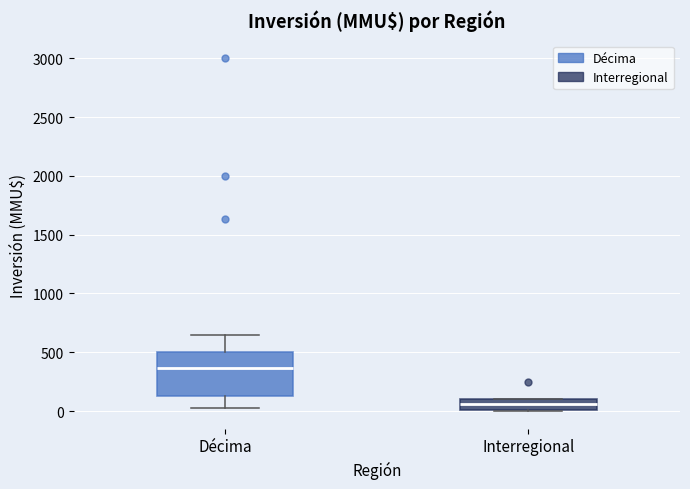

Which box has the lowest median line?

Interregional